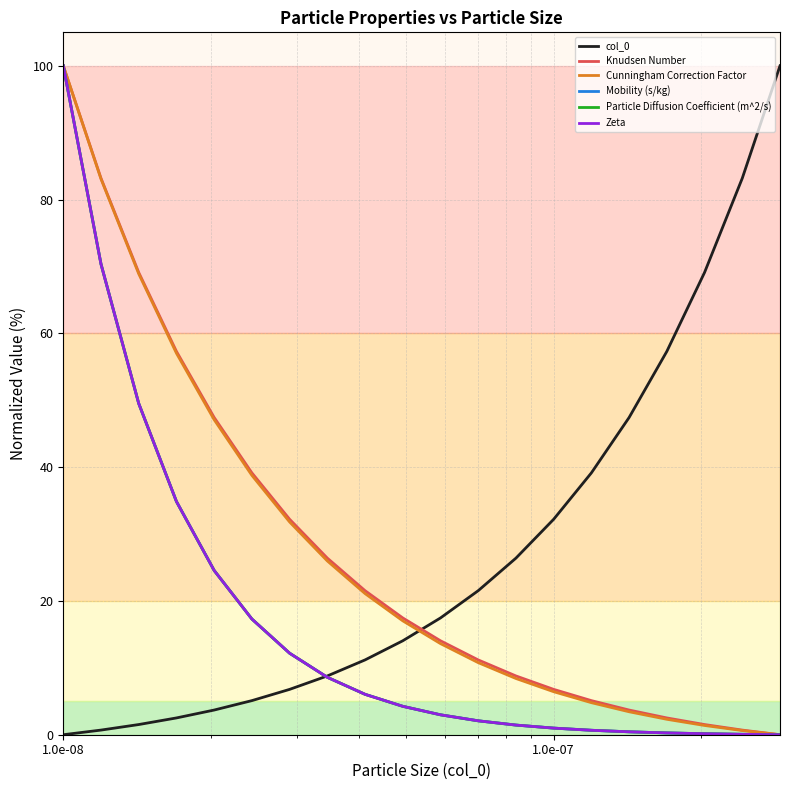

Does the chart have visible grid lines?

Yes